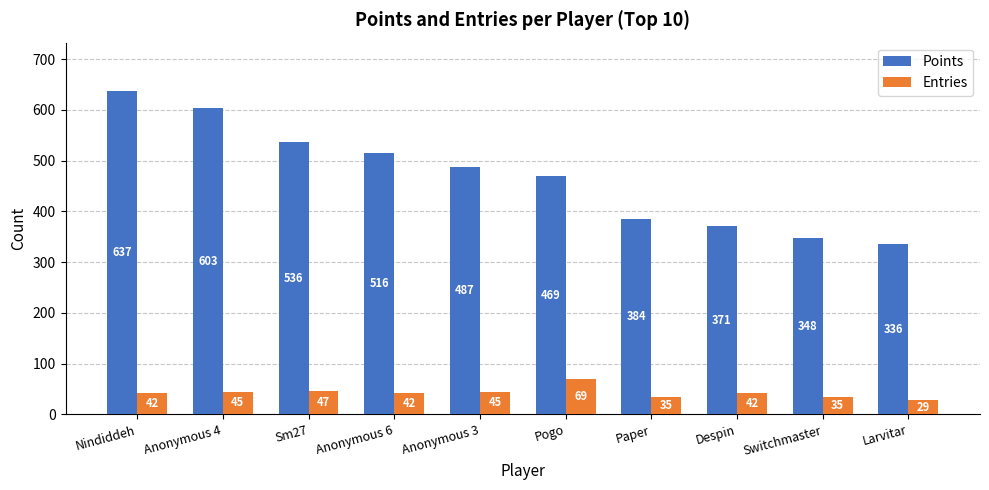

Which series changed the most between Sm27 and Despin?

Points